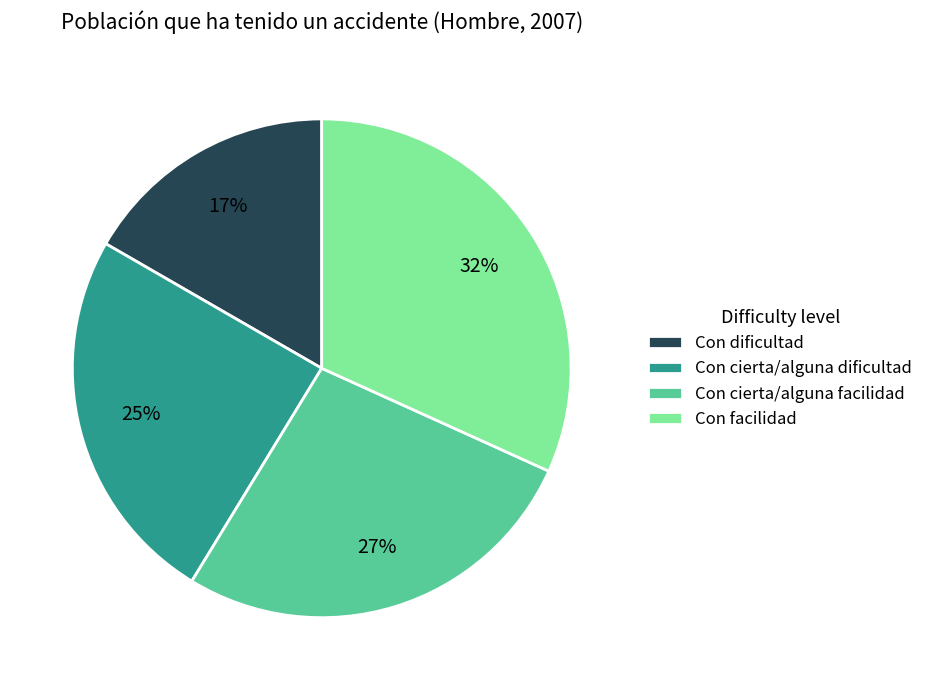

What percentage is the Con cierta/alguna facilidad slice, to the nearest percent?

27%